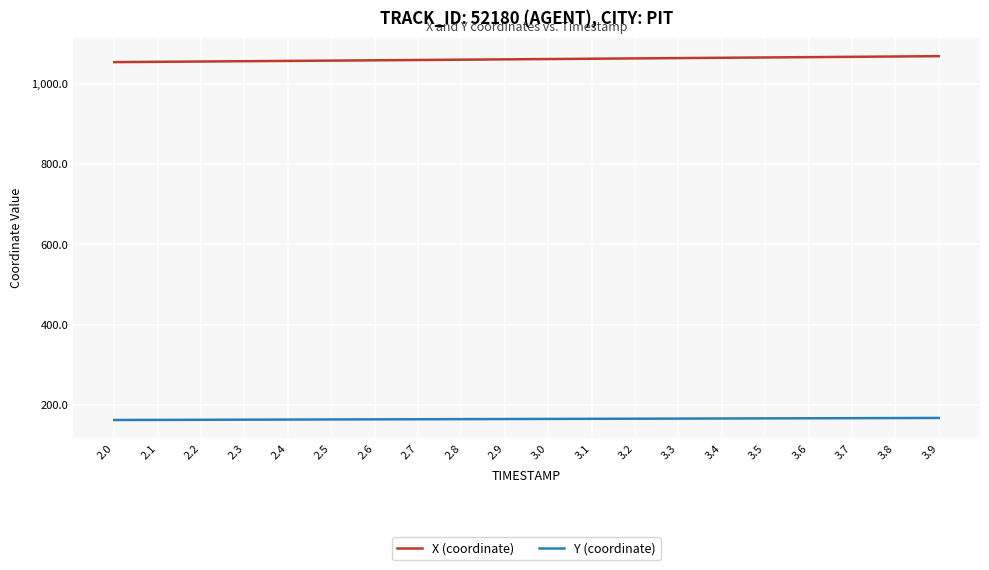

What is the difference between the highest and lowest values at 3.7?

899.5